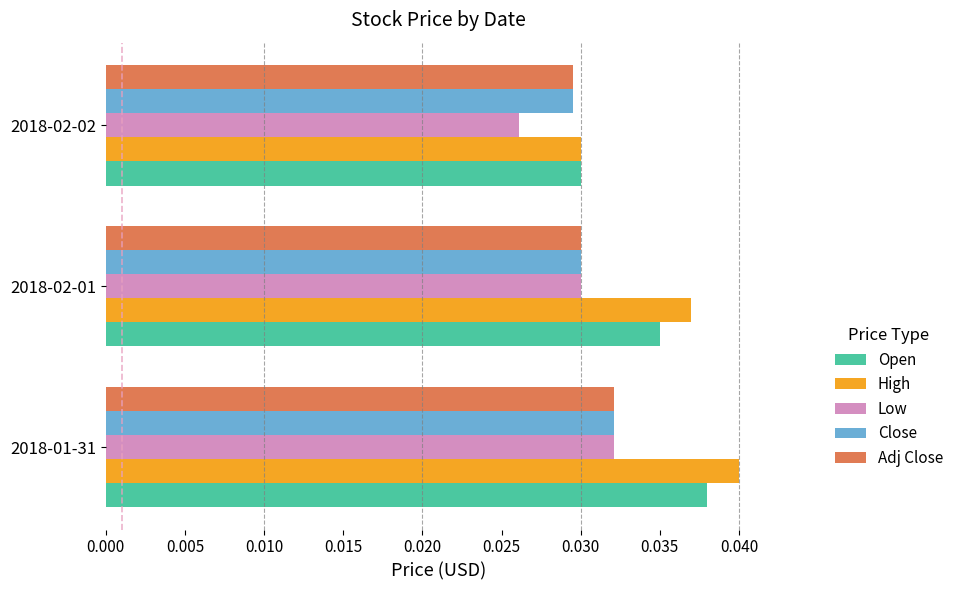

At which category is the sum across all series the highest?

2018-01-31